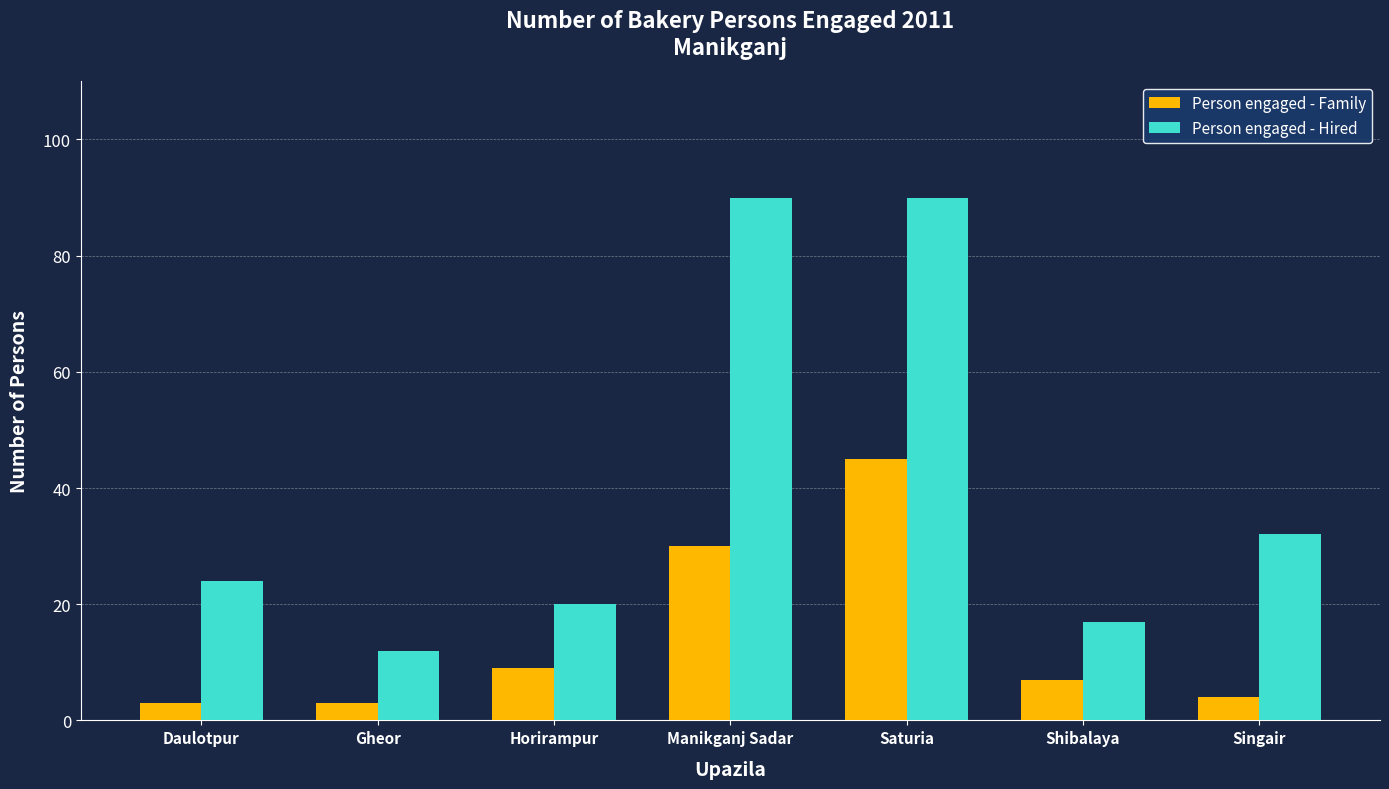

Where does the Person engaged - Family series first go above 7?

Horirampur